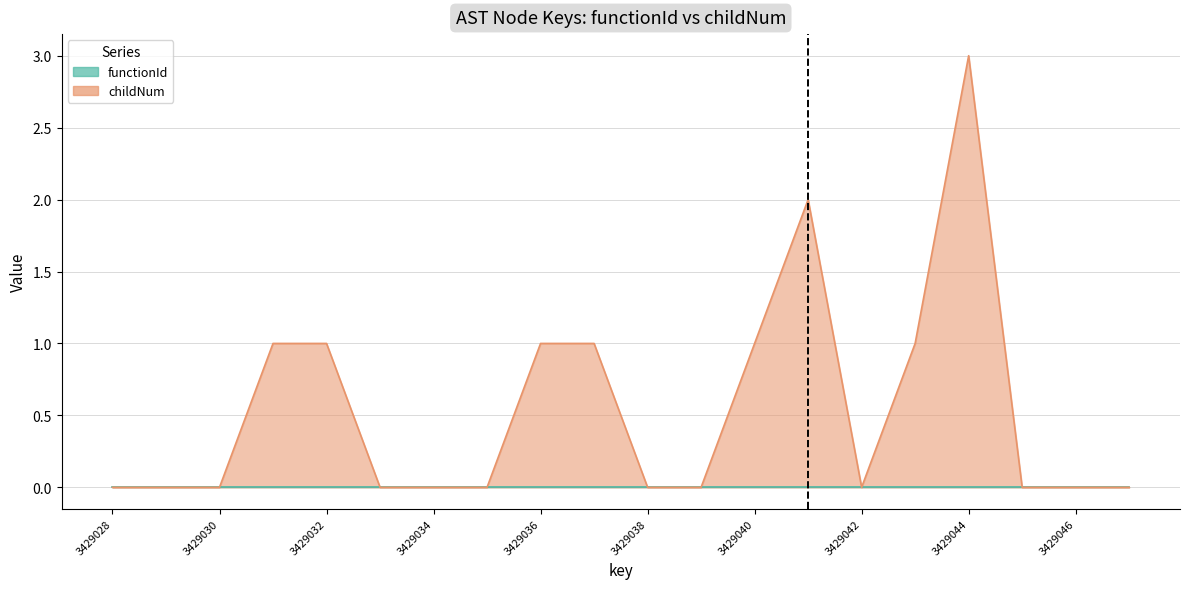

Approximately how many times larger is the value at 3429044 compared to 3429032?

3.0